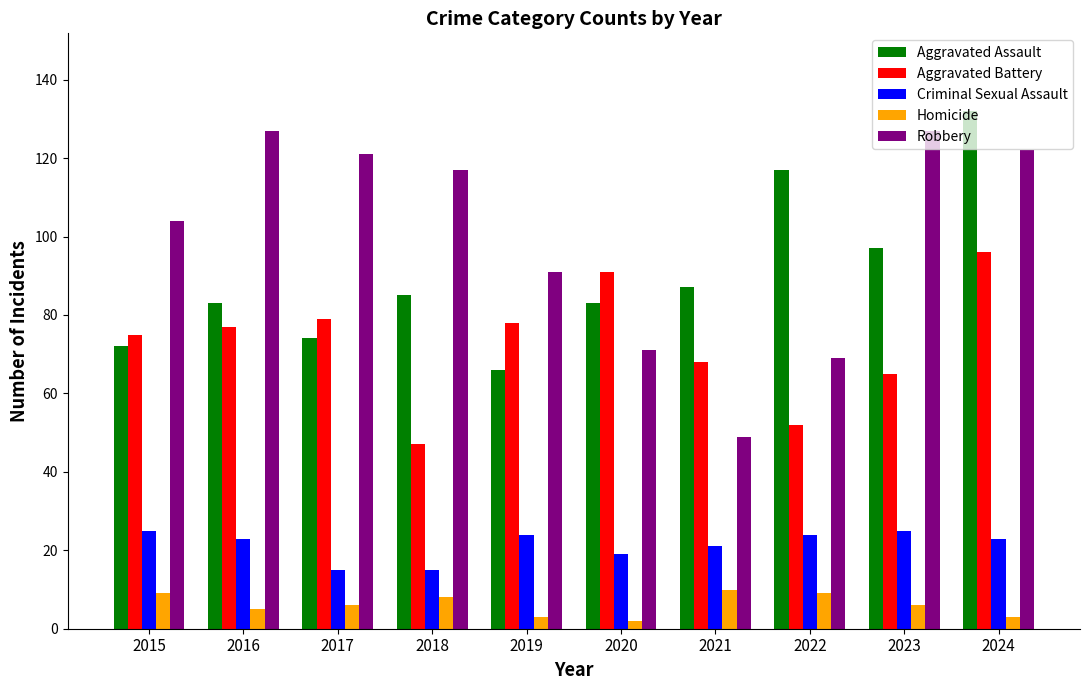

At 2024, list the series in order from smallest to largest.

Homicide, Criminal Sexual Assault, Aggravated Battery, Robbery, Aggravated Assault